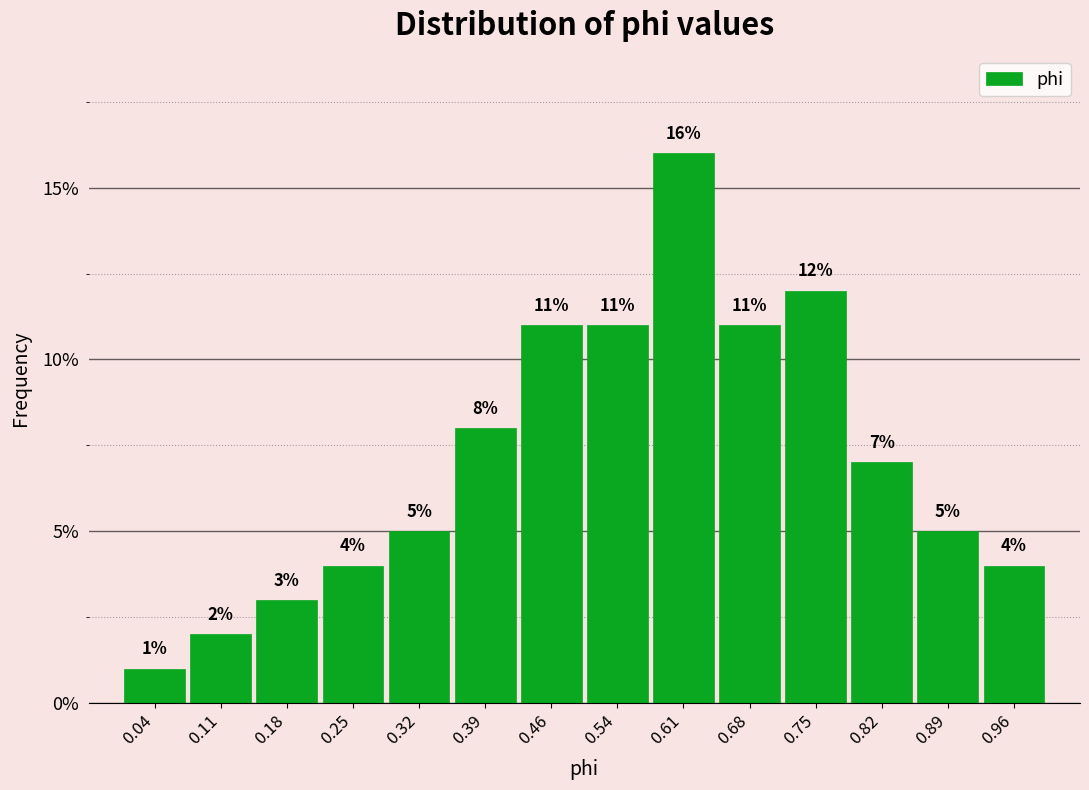

Reading left to right, list every bar in this chart as the range it spans on the x-axis followed by its height. The bar edges are not printed on the chart, so give them approximately, as read against the axis.

0.00 to 0.07: 1
0.07 to 0.14: 2
0.14 to 0.21: 3
0.21 to 0.29: 4
0.29 to 0.36: 5
0.36 to 0.43: 8
0.43 to 0.50: 11
0.50 to 0.57: 11
0.57 to 0.64: 16
0.64 to 0.71: 11
0.71 to 0.79: 12
0.79 to 0.86: 7
0.86 to 0.93: 5
0.93 to 1.00: 4